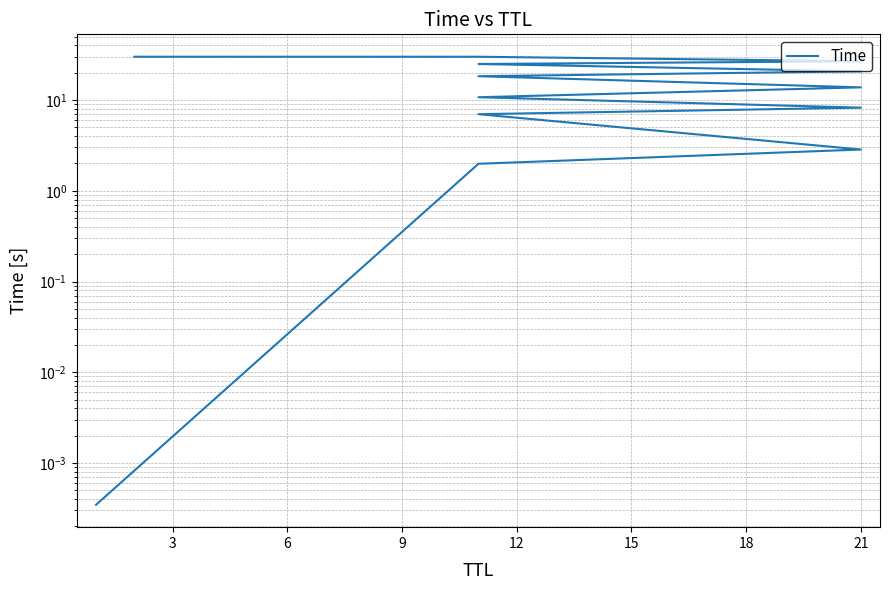

Is it true that the value at 21 is 5.2?

False